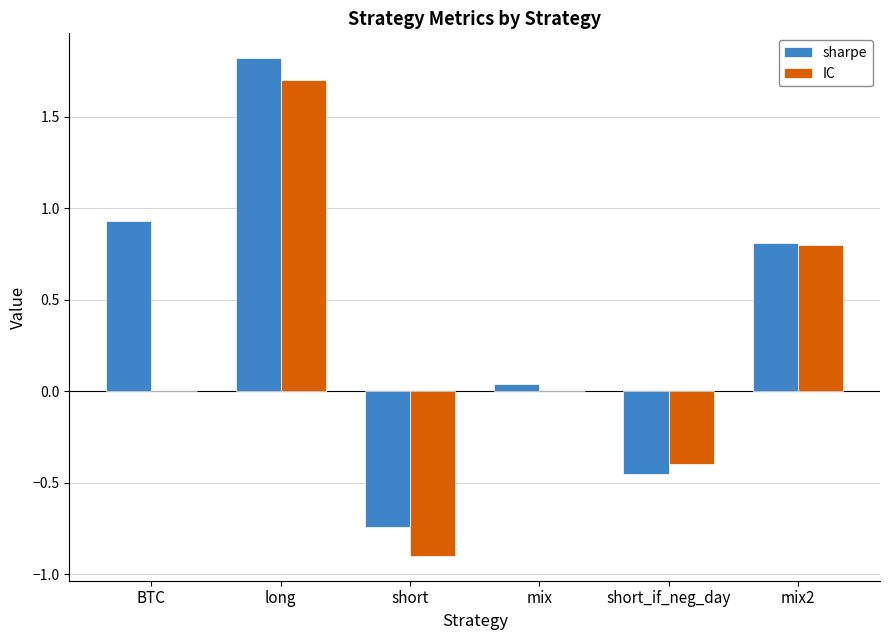

Which series has the largest range (max minus min)?

IC